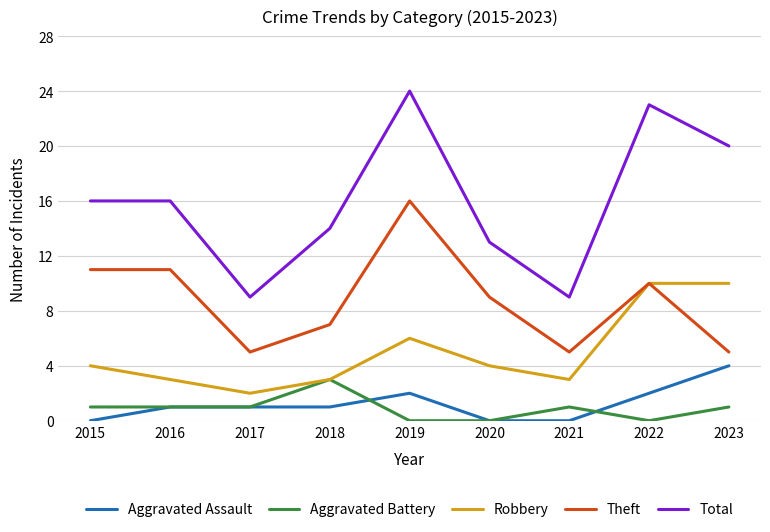

Rank the series at 2019 from highest to lowest value.

Total, Theft, Robbery, Aggravated Assault, Aggravated Battery